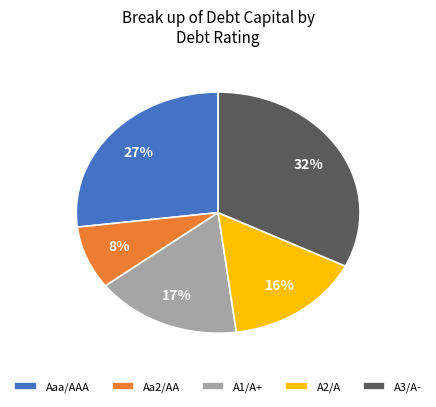

To the nearest percent, what portion does Aa2/AA represent?

8%